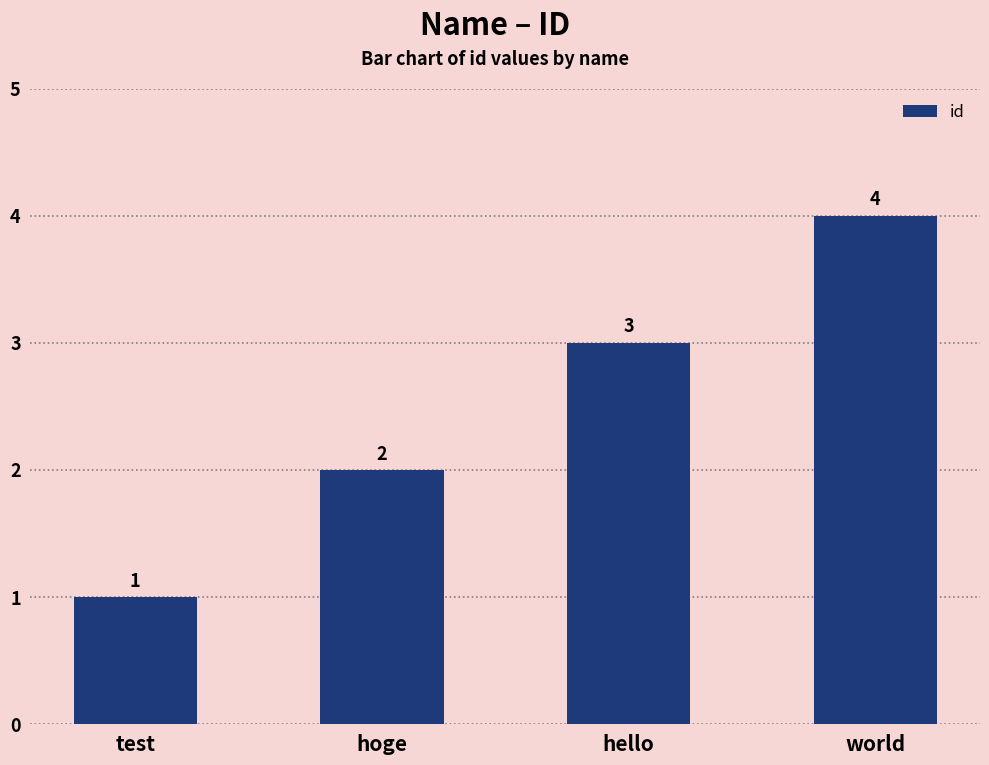

What is the greatest value displayed?

4